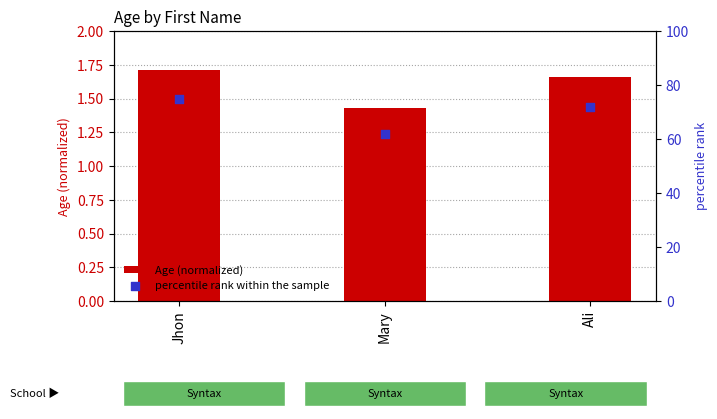

Which series reaches the minimum Y coordinate?

Age (normalized)